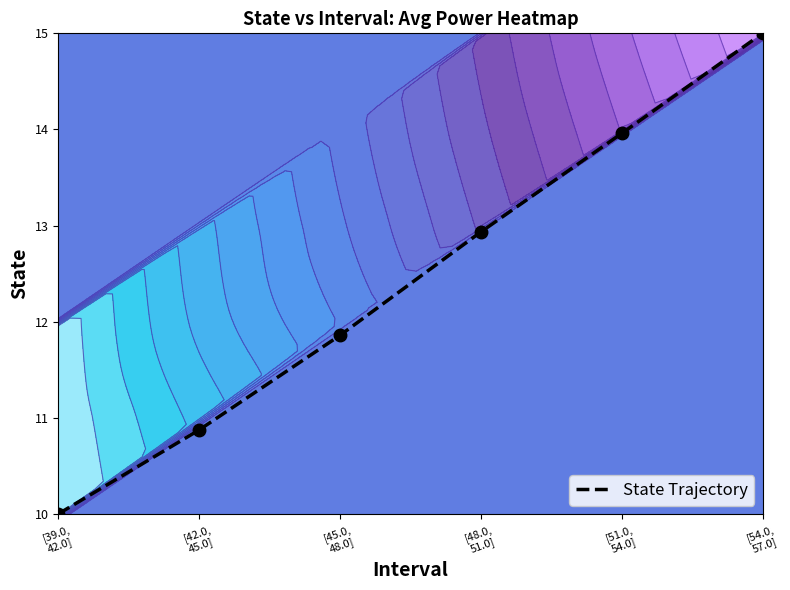

How many categories are shown in the chart?

6